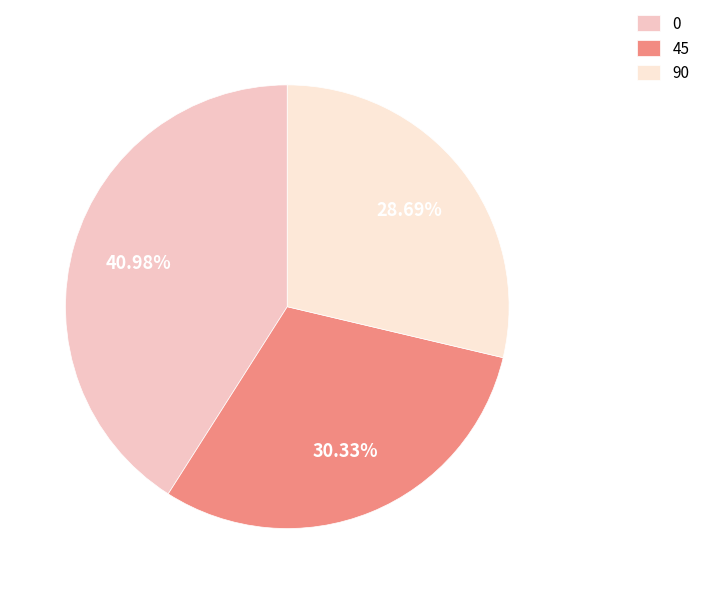

How many slices are in this pie chart?

3